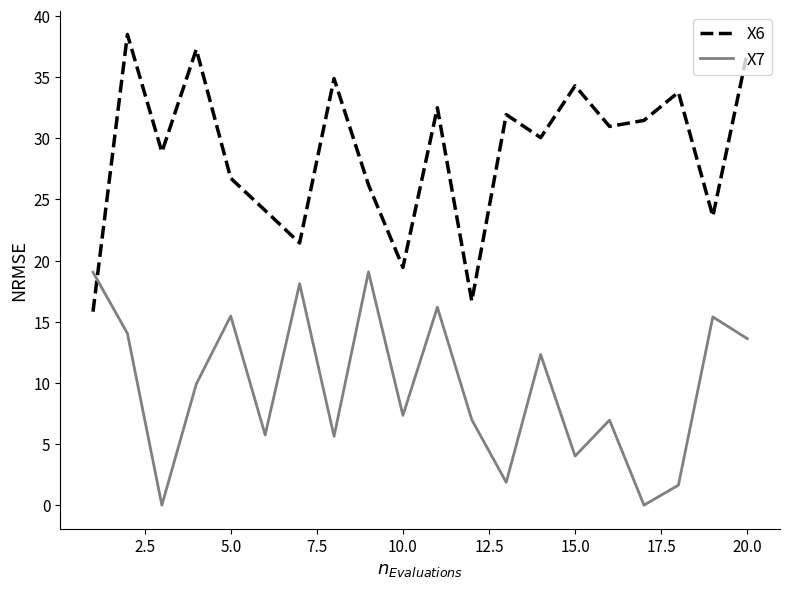

Rank the series by their maximum value, from highest to lowest.

X6, X7